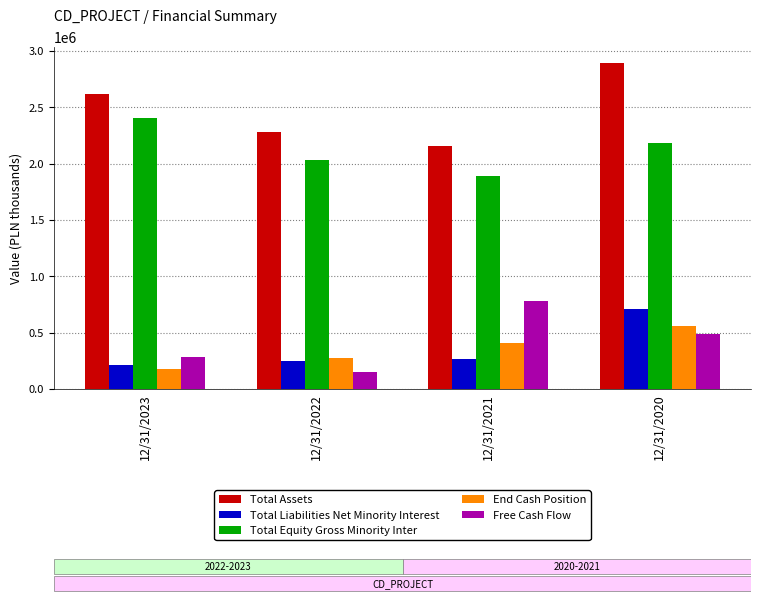

Count the number of categories in the chart.

4